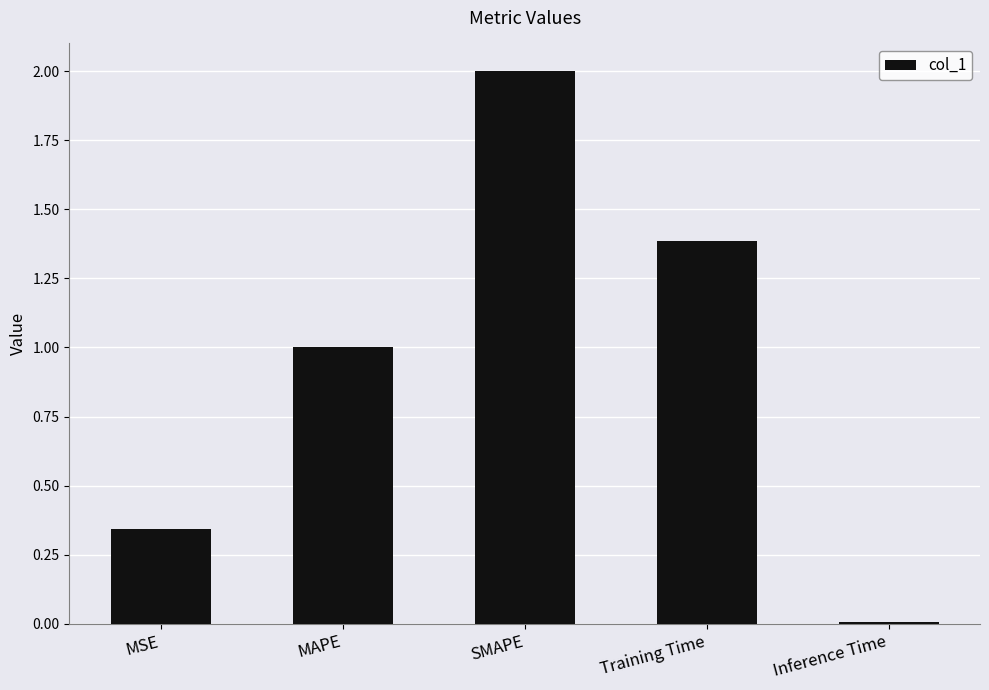

At which category does the chart reach its minimum across all series?

Inference Time